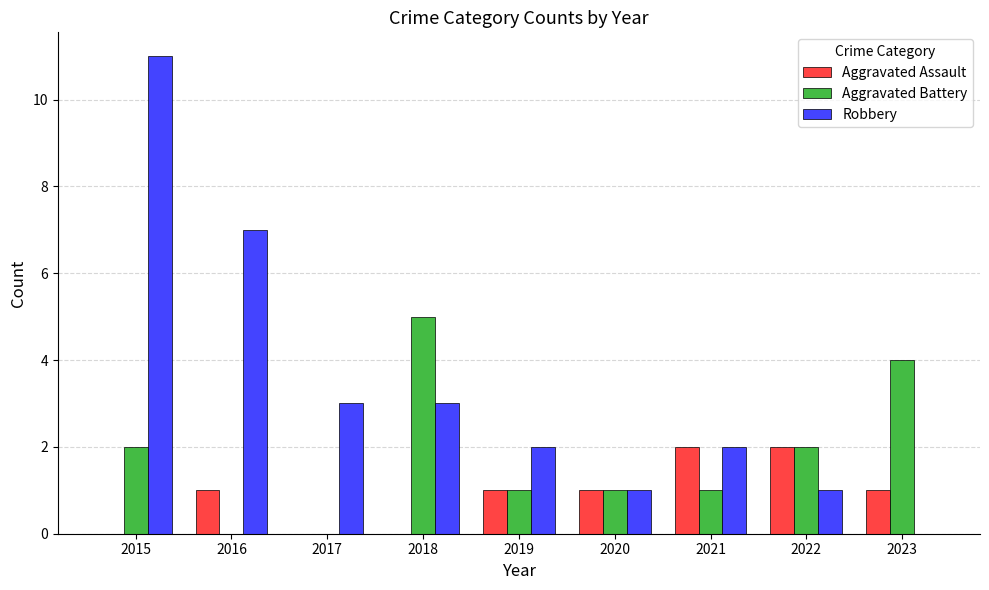

What is the spread (max minus min) of values at 2022?

1